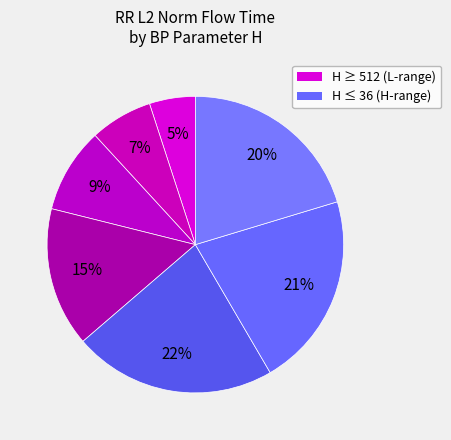

How many slices are in this pie chart?

7